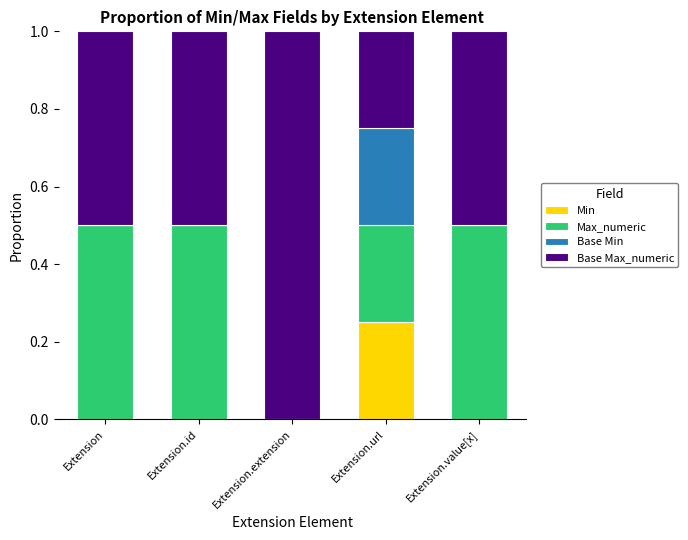

True or false: Min has a value of 0.0 at Extension.

True